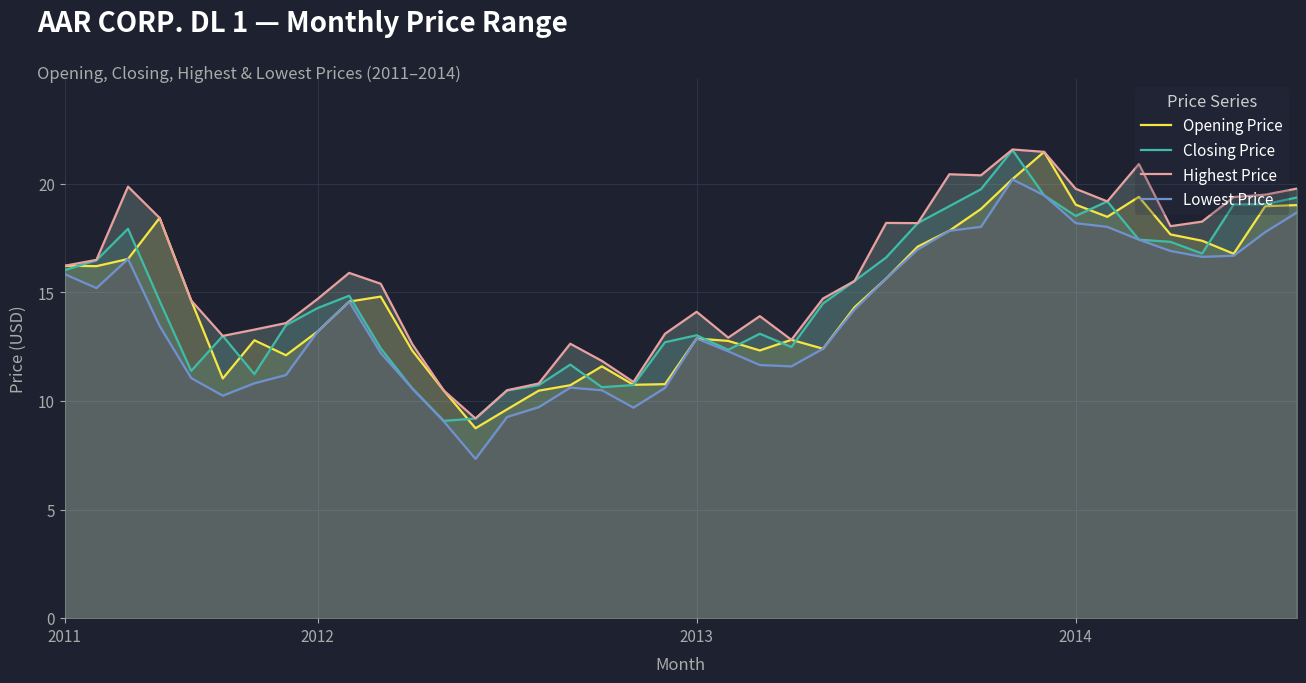

What is the smallest value displayed?

7.3